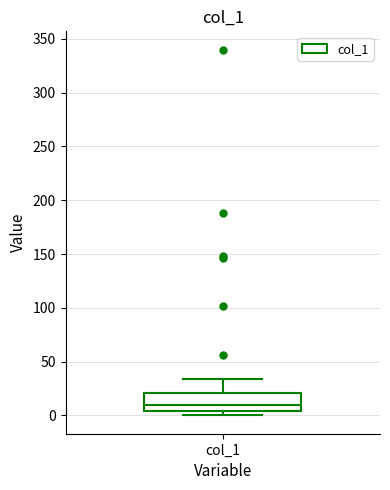

Where does the upper whisker of the box for col_1 end on the y-axis? The values are not printed on the chart, so give them approximately, as read against the axis.

35